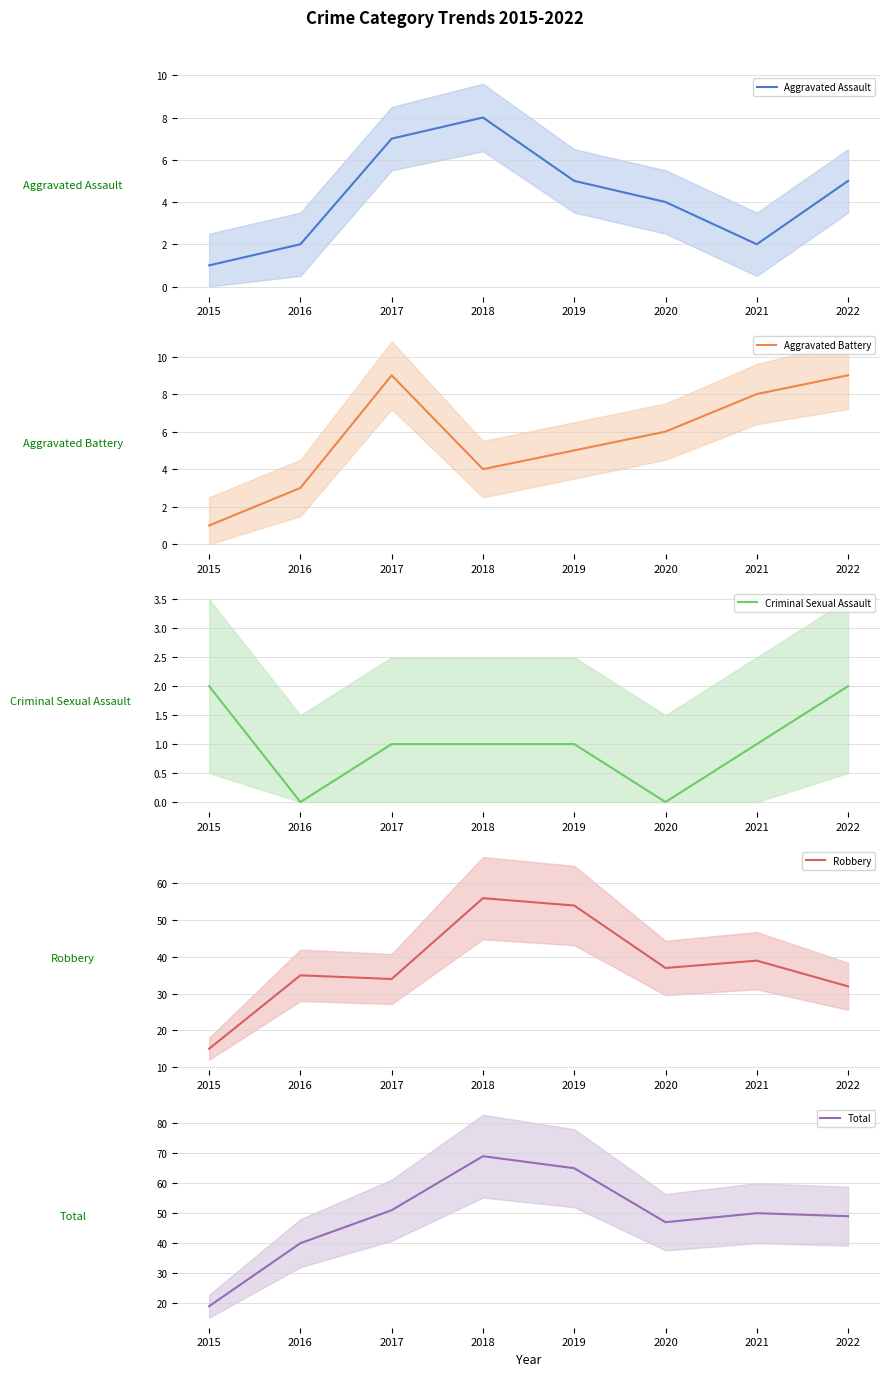

What is the total value across all series at 2017?

102